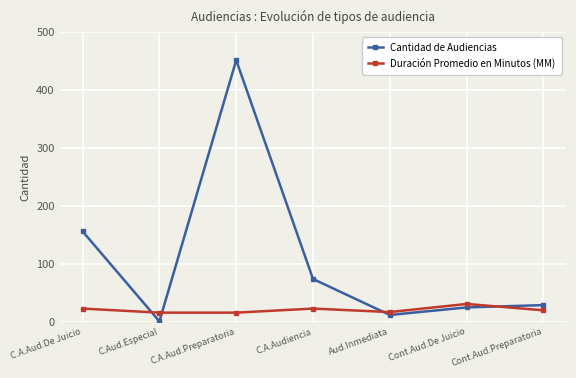

Where do Cantidad de Audiencias and Duración Promedio en Minutos (MM) first cross each other?

C.A.Aud.De Juicio and C.Aud.Especial